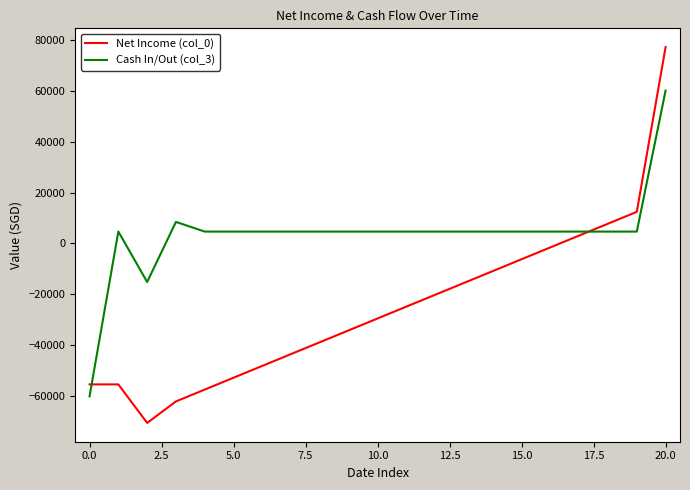

What is the minimum value for Cash In/Out (col_3)?

-60240.0